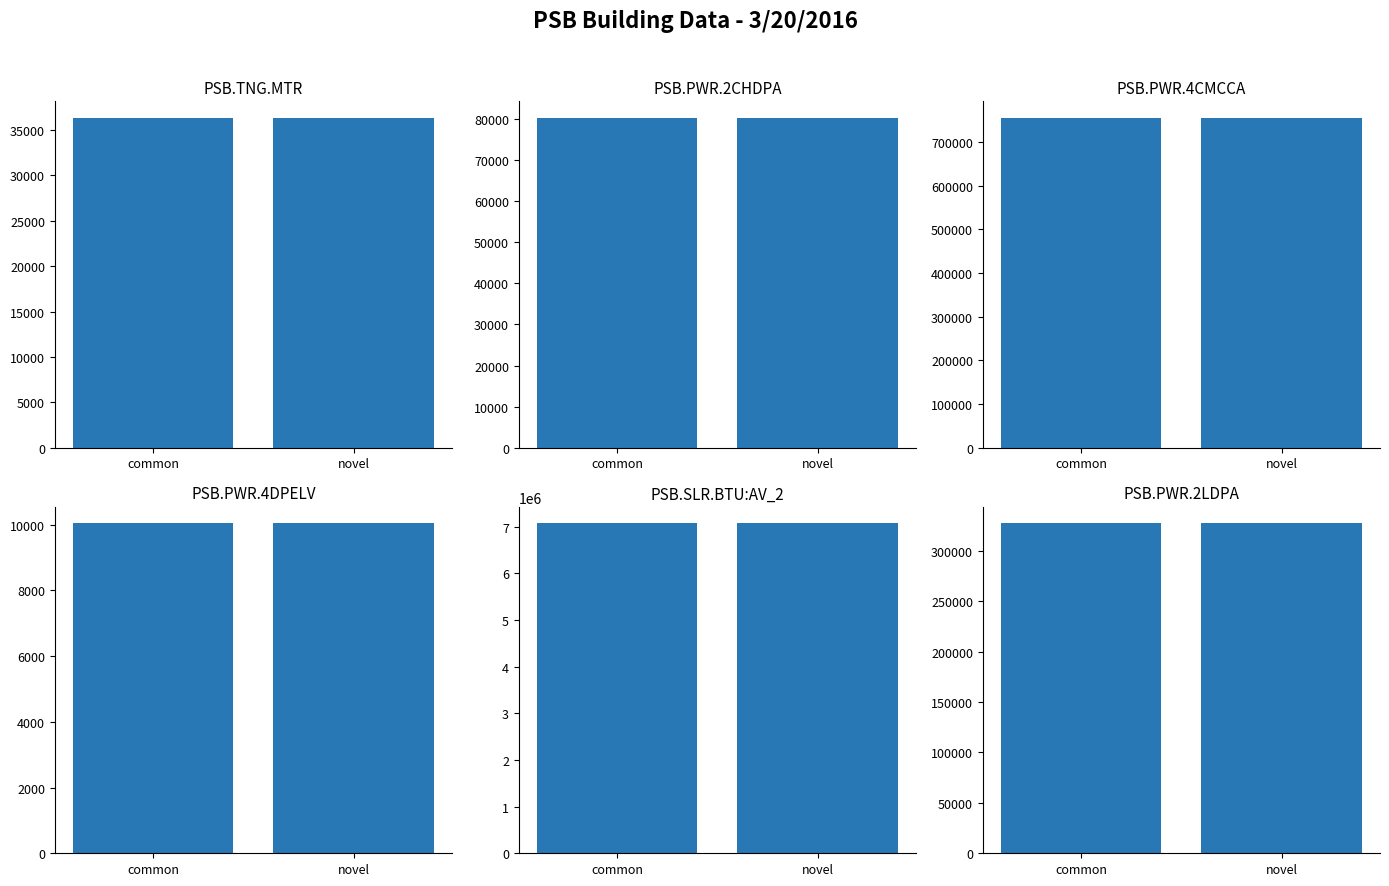

What is the maximum value for PSB.SLR.BTU:AV_2?

7075320